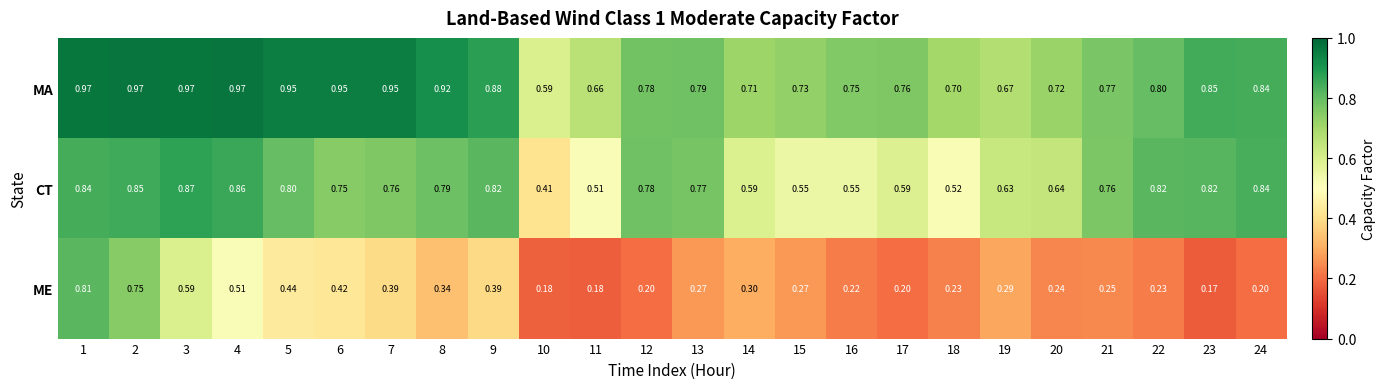

Which series changed the most between 6 and 23?

ME